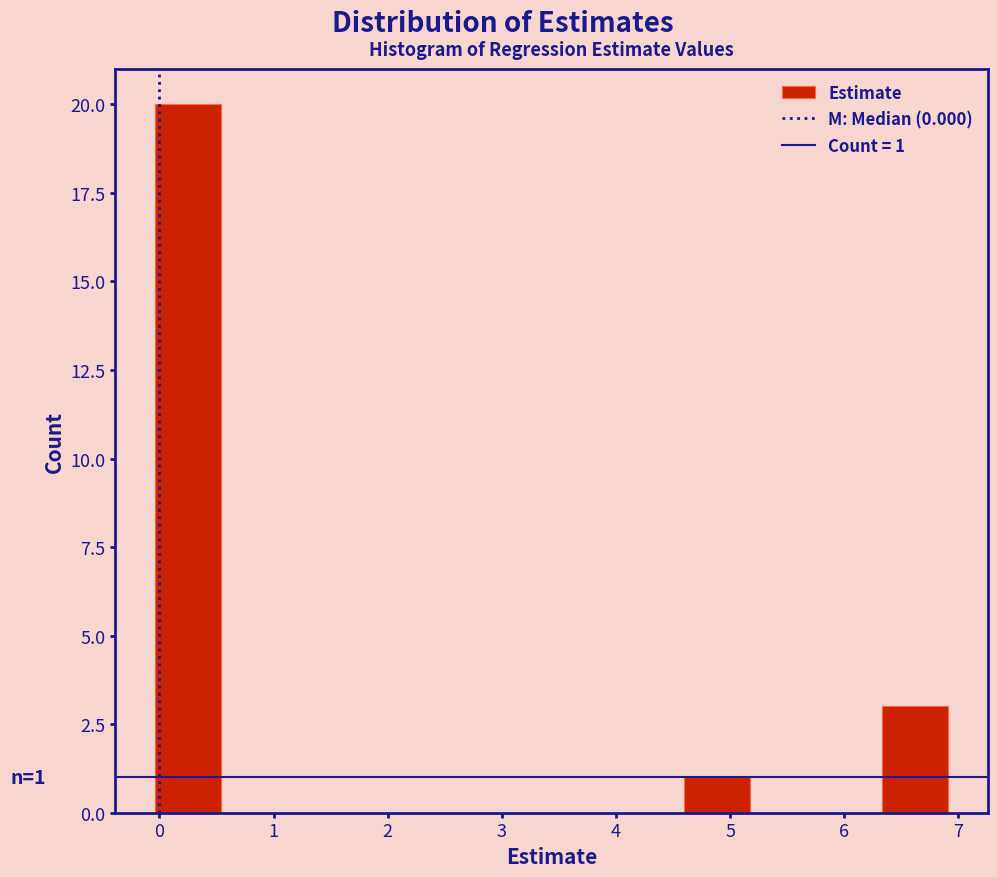

Over which range of the x-axis is the bar tallest?

0.0 to 0.5